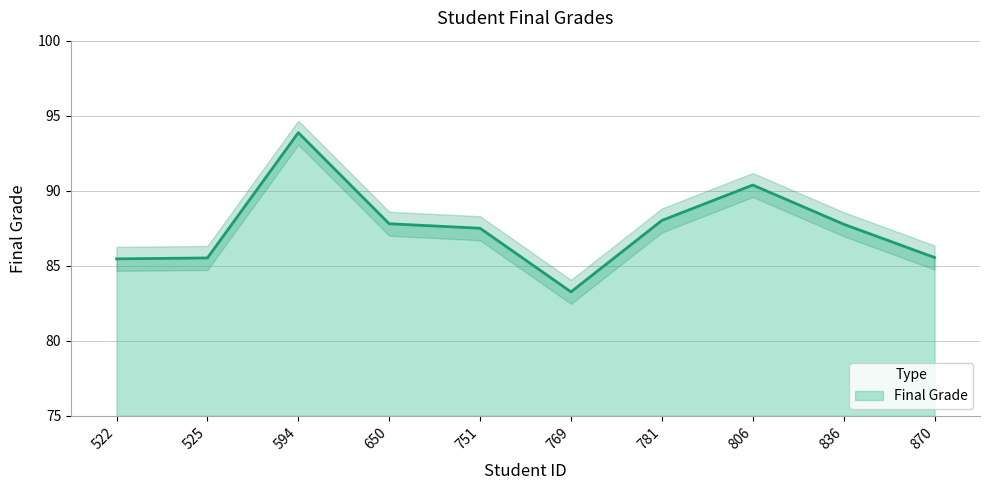

What is the smallest value displayed?

83.3